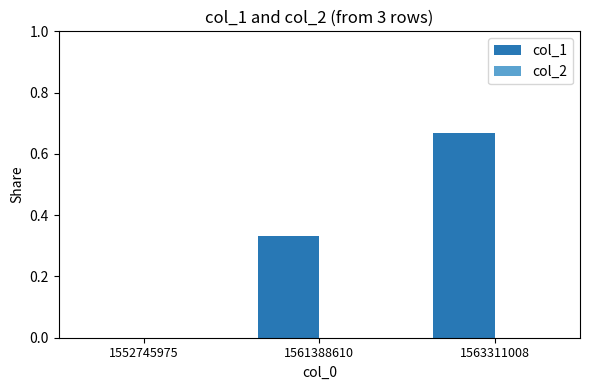

The chart shows a value of -0.3 at 1552745975. True or false?

False